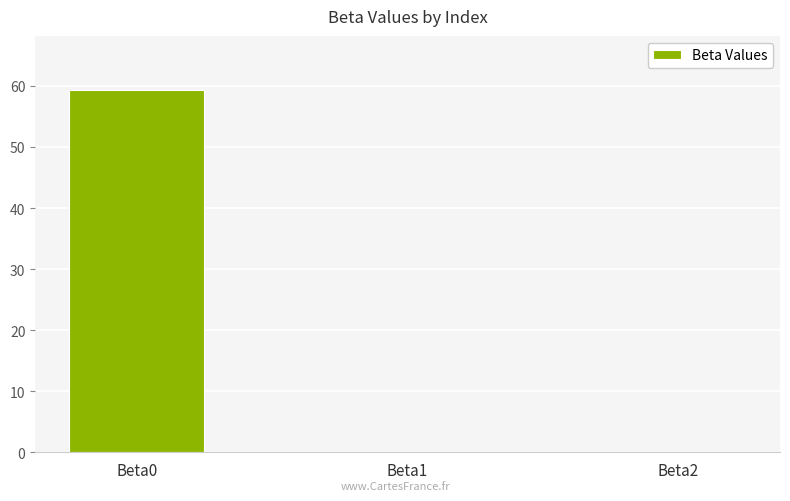

What is the maximum value shown in the chart?

59.3